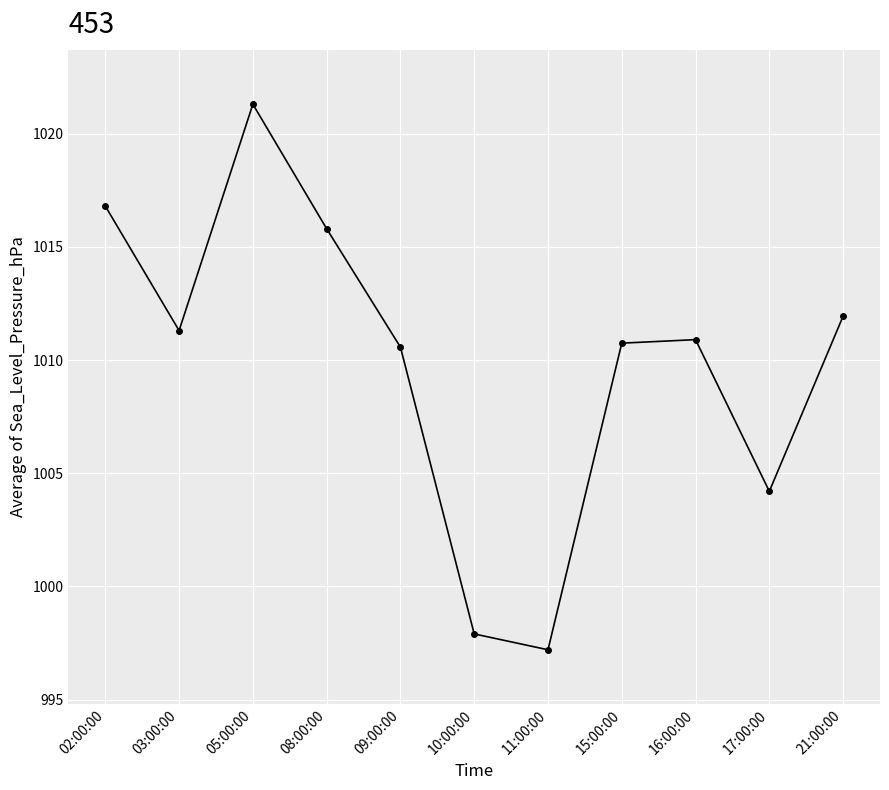

What is the label of the 7th point from the left?

11:00:00